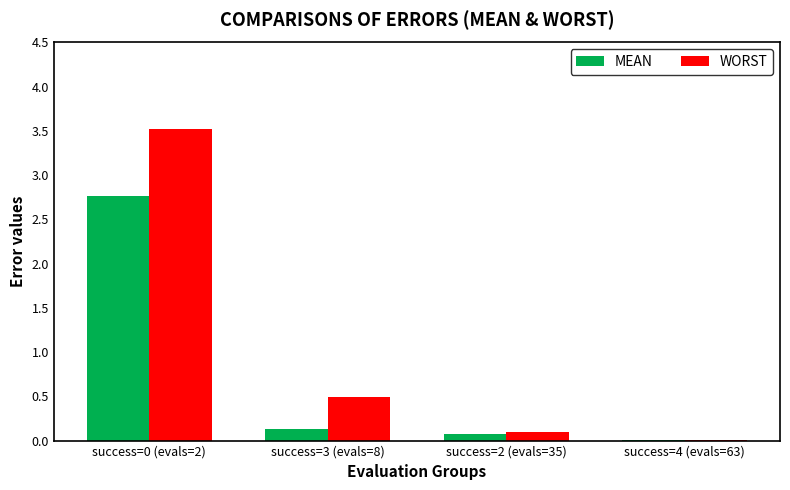

The value of WORST at success=4 (evals=63) is 0.0. True or false?

True